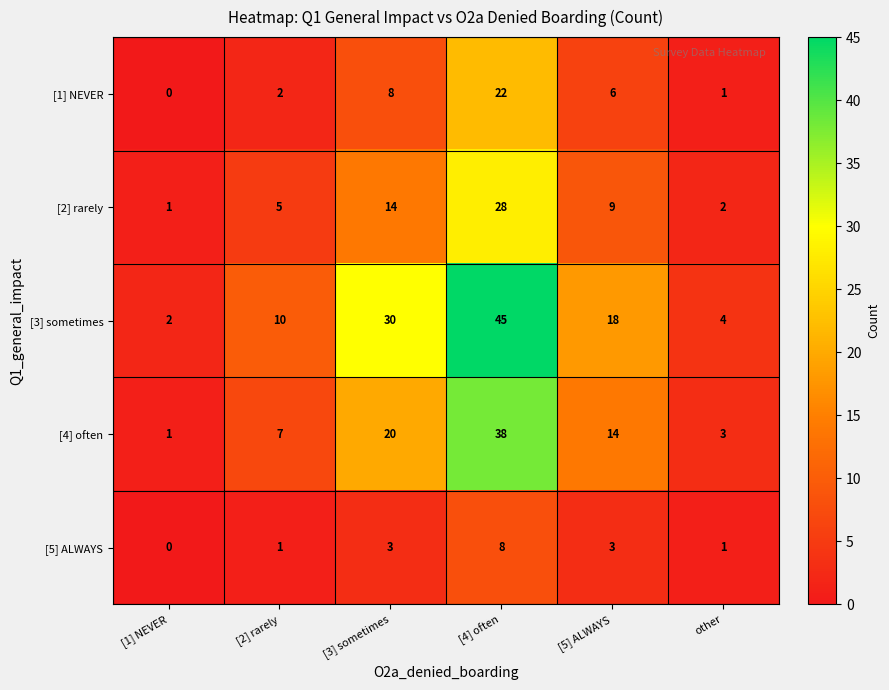

Where is [3] sometimes nearest to the value 23?

[5] ALWAYS